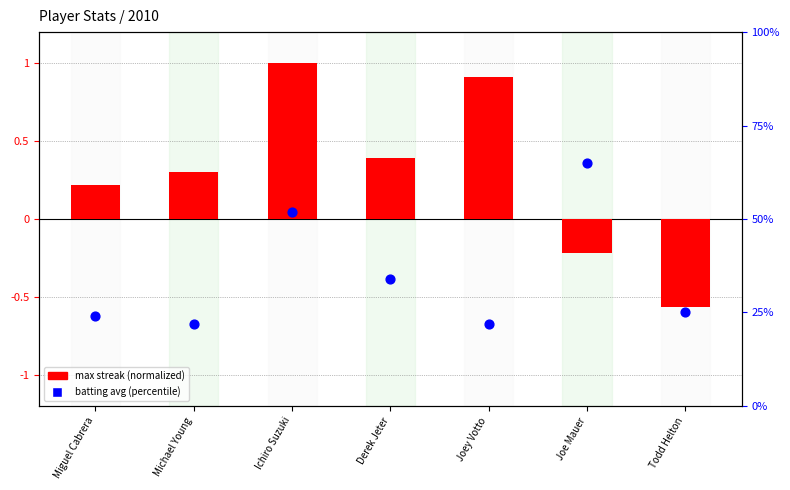

At how many categories does at least one series exceed 31?

3